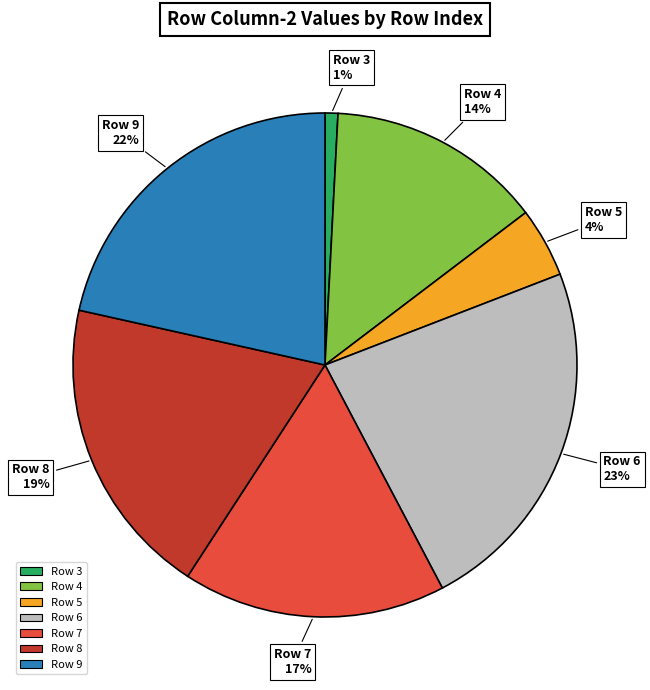

Count the number of slices in the pie.

7